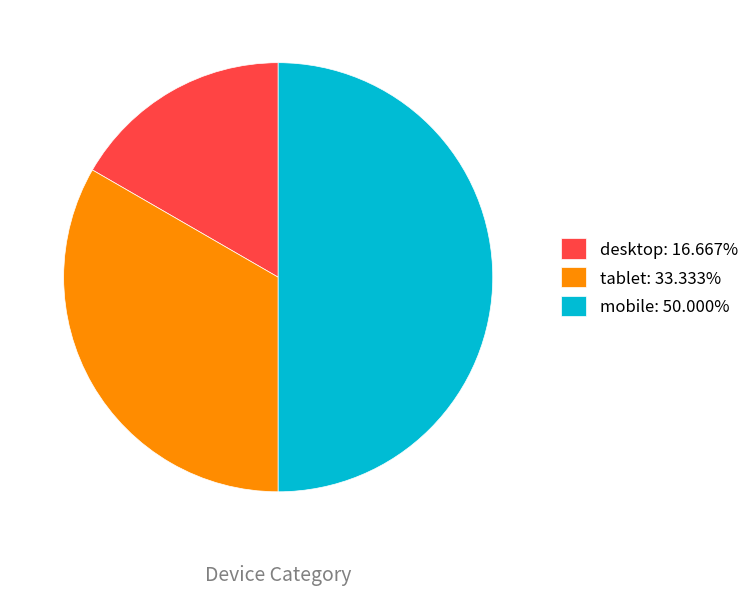

What is the ratio of the value at mobile: 50.000% to the value at tablet: 33.333%?

1.5